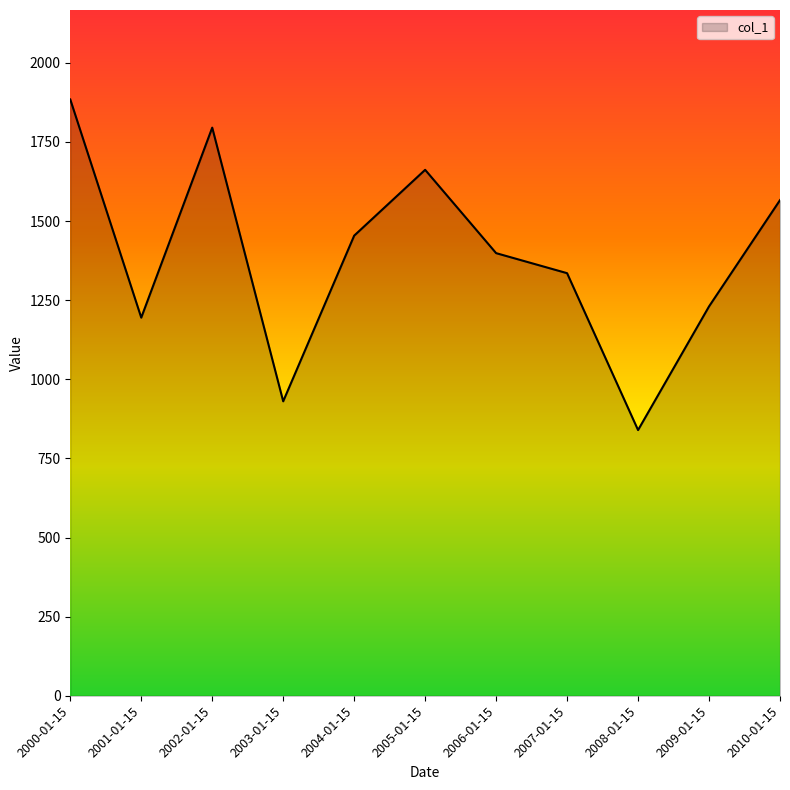

Which category has the highest value across all series?

2000-01-15